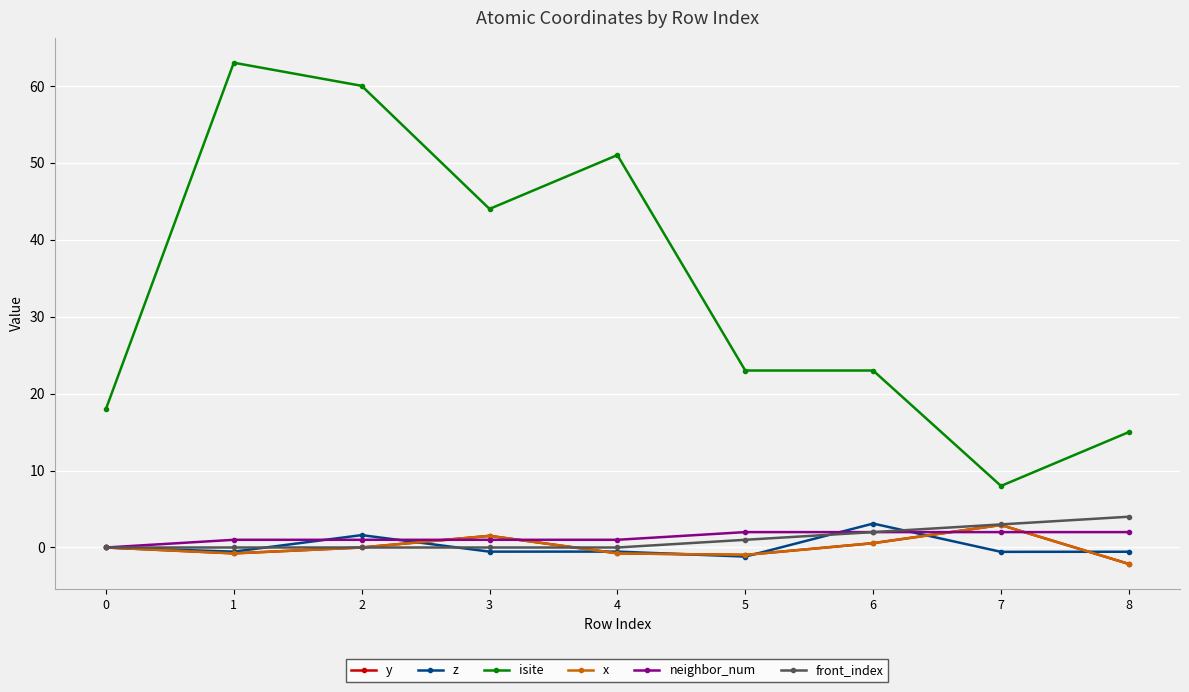

What is the approximate value of x at 6?

0.6